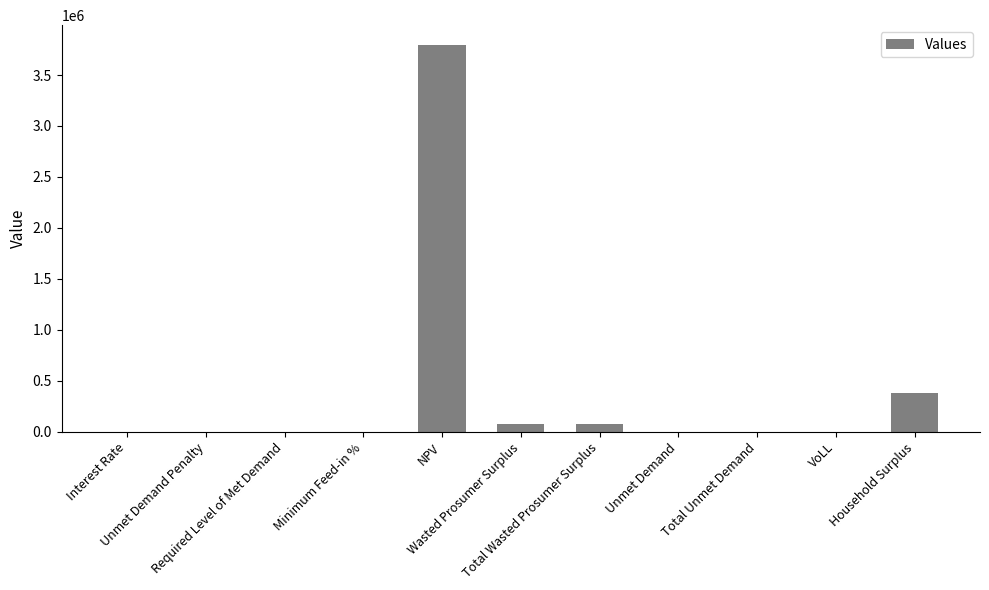

At which category does the chart reach its peak across all series?

NPV